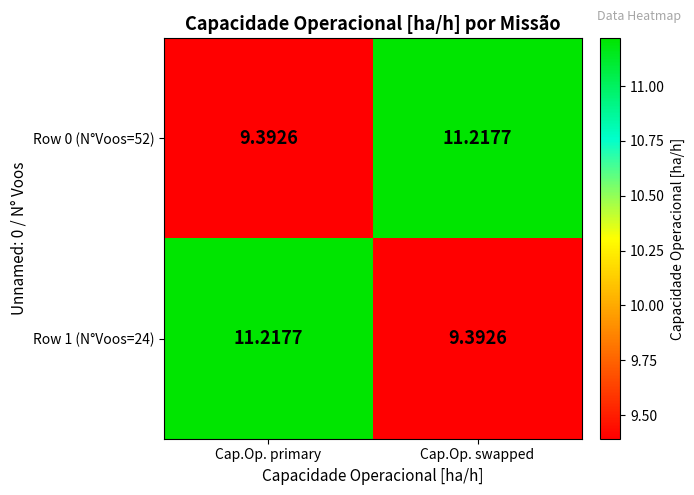

At which label is Row 1 (N°Voos=24) closest to 10?

Cap.Op. swapped